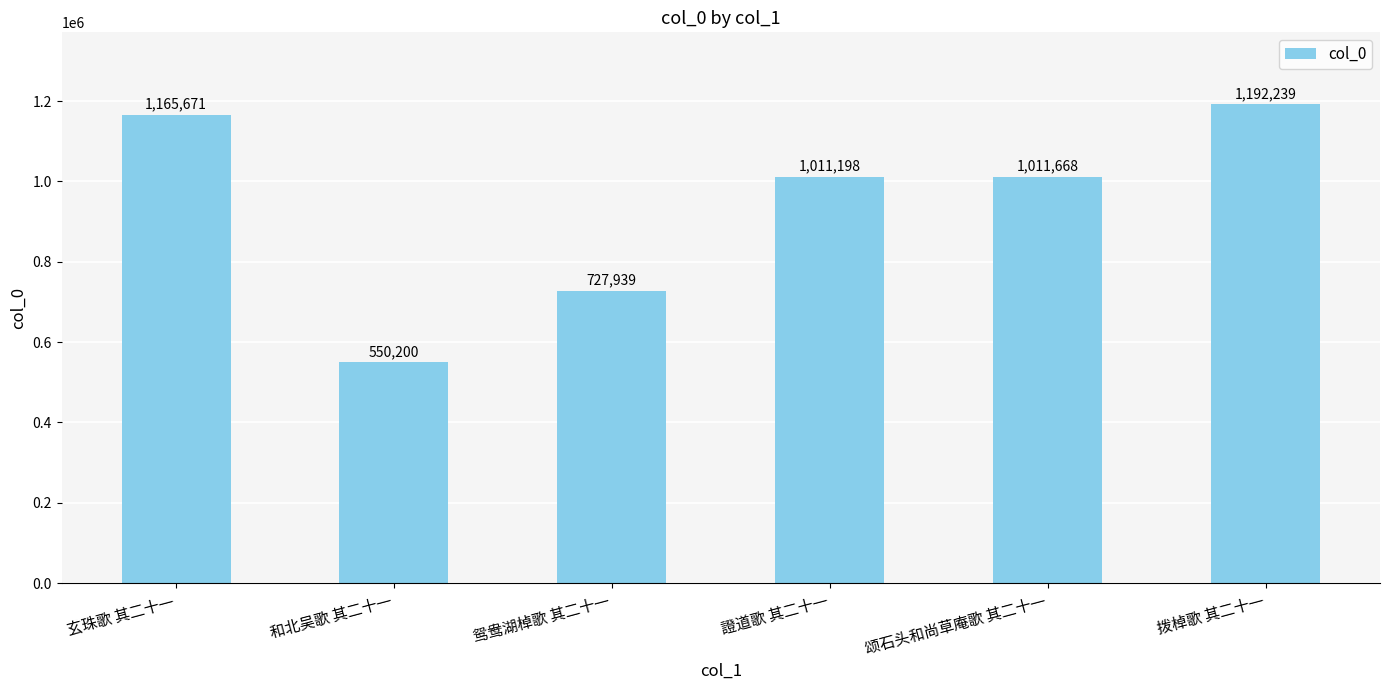

What is the value of the 3rd bar from the left?

727939